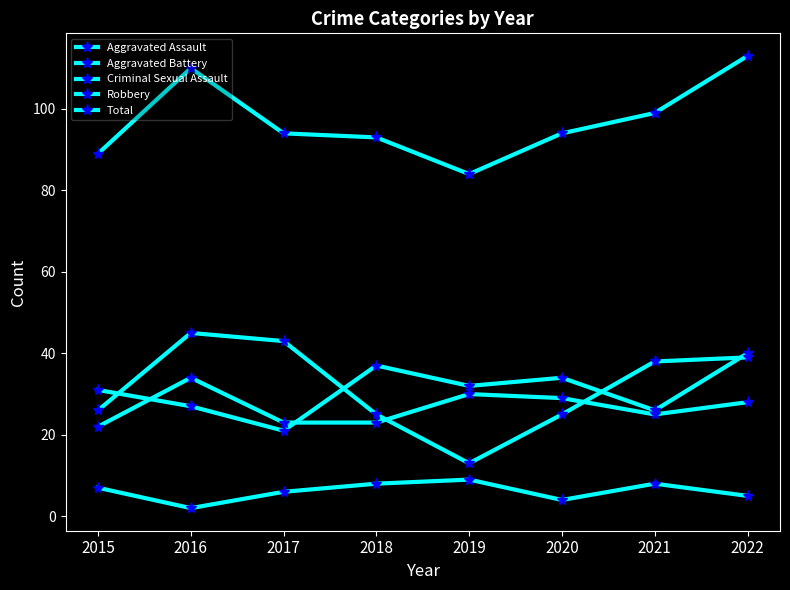

How many lines are shown in the chart?

5